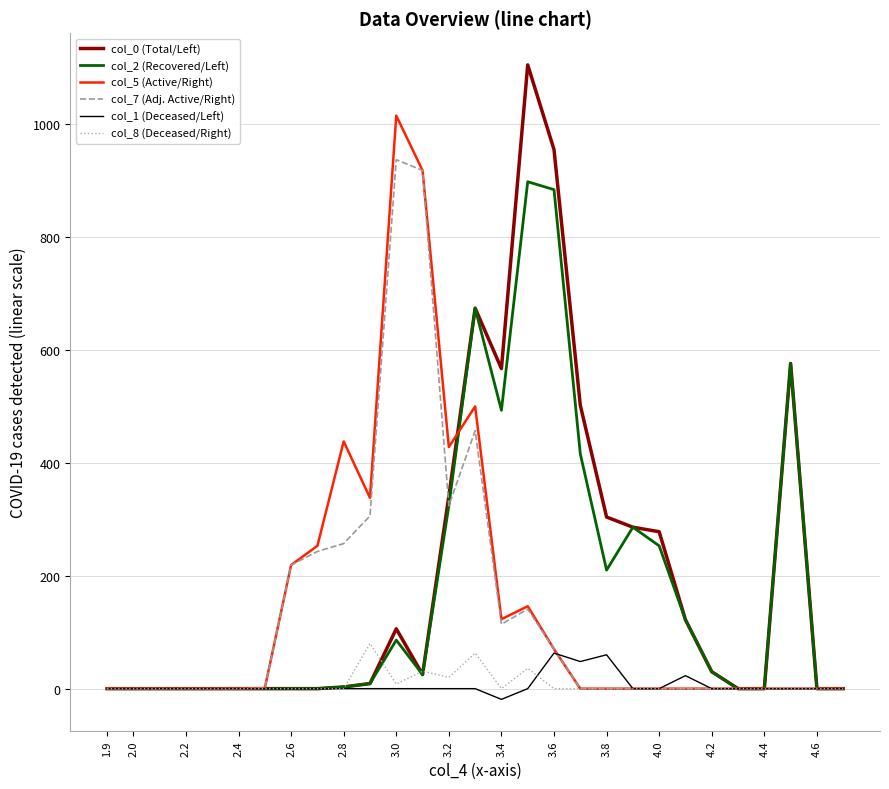

How many values in the col_2 (Recovered/Left) series are below 9?

15